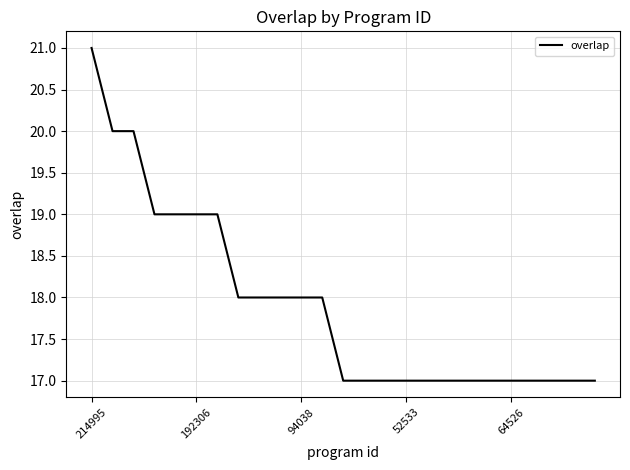

What is the difference between the maximum and minimum values?

4